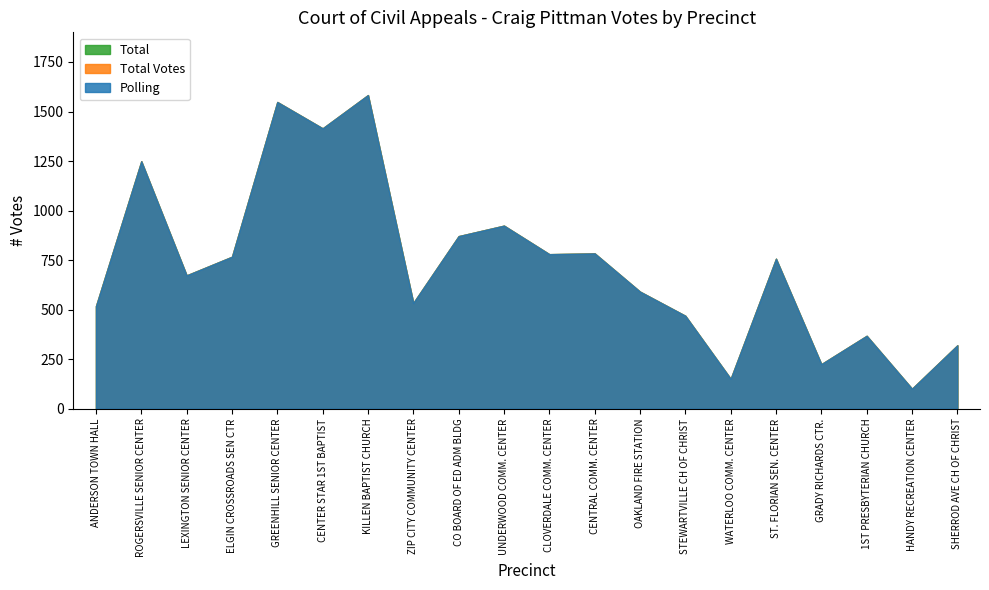

What is the label of the 1st point from the right?

SHERROD AVE CH OF CHRIST